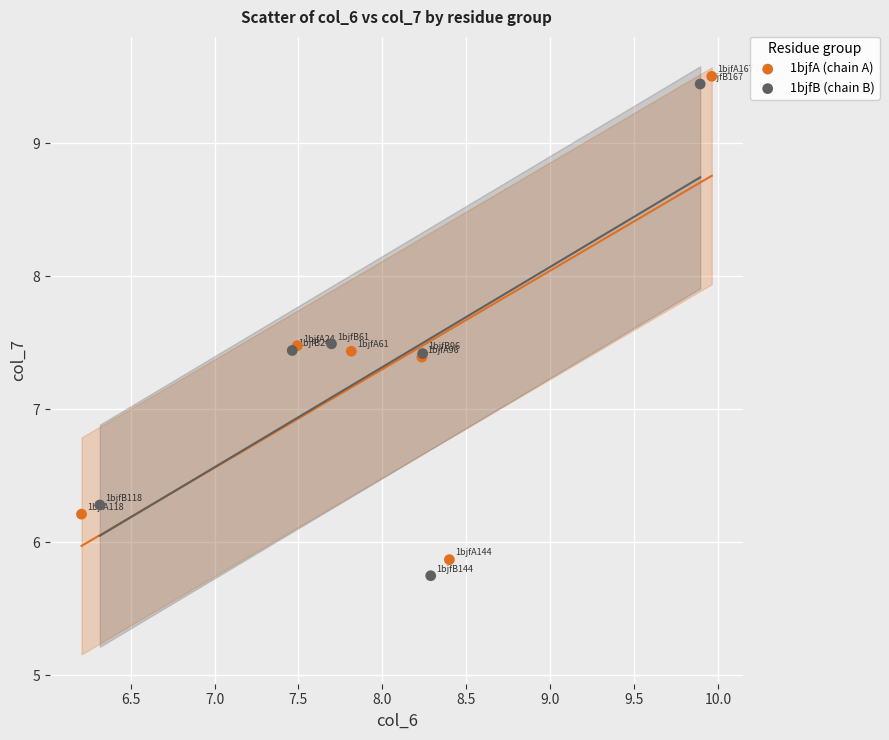

Which series has the largest Y range (max minus min)?

1bjfB (chain B)